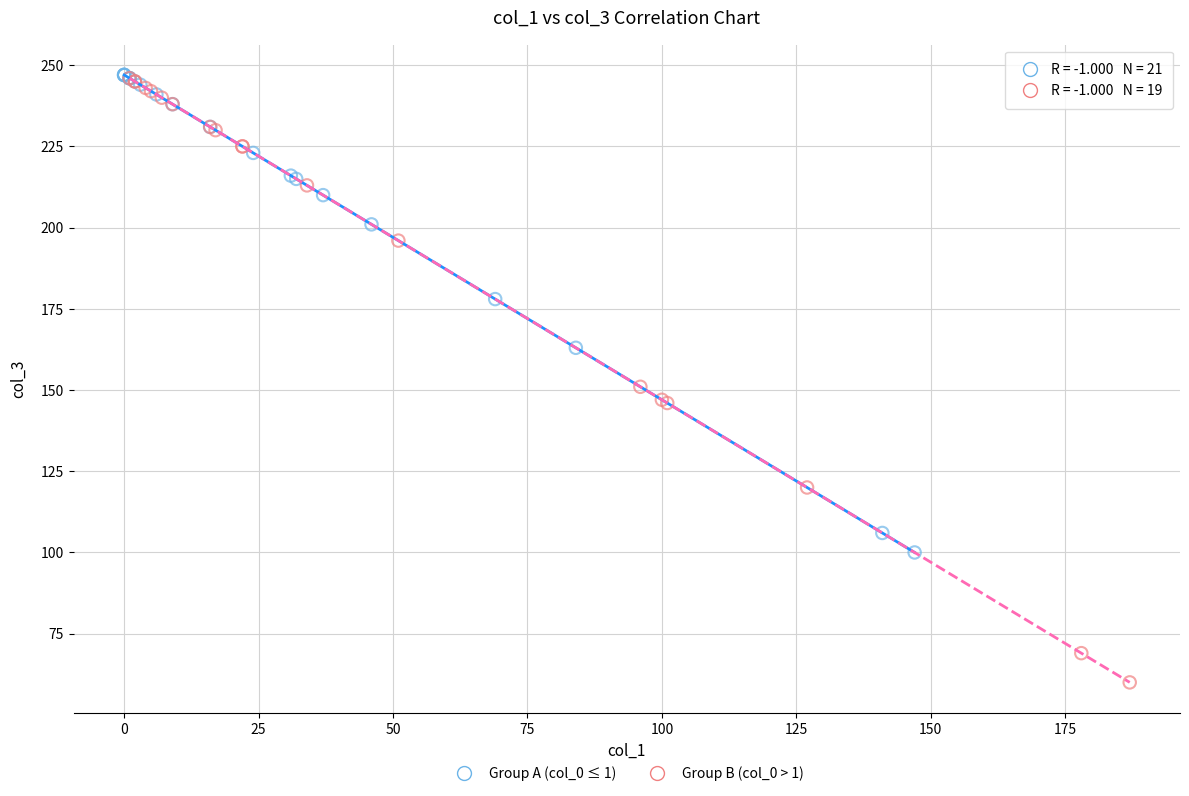

Which series reaches the minimum Y coordinate?

Group B (col_0 > 1)